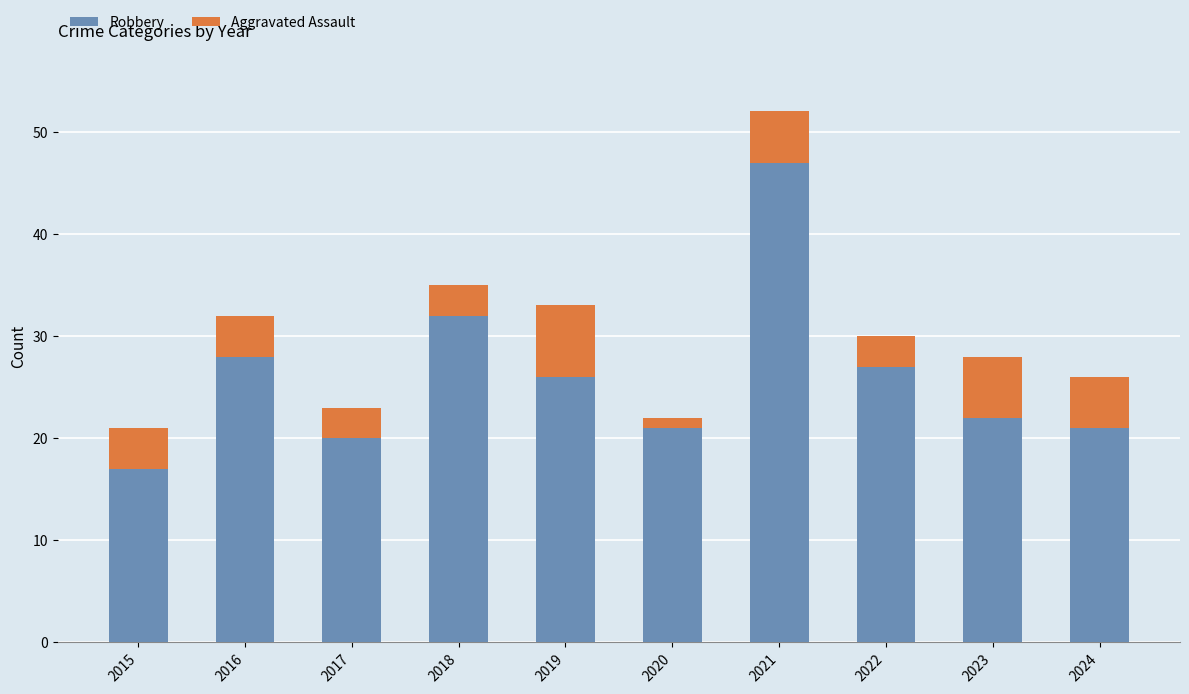

What is the lowest value of the Robbery series?

17